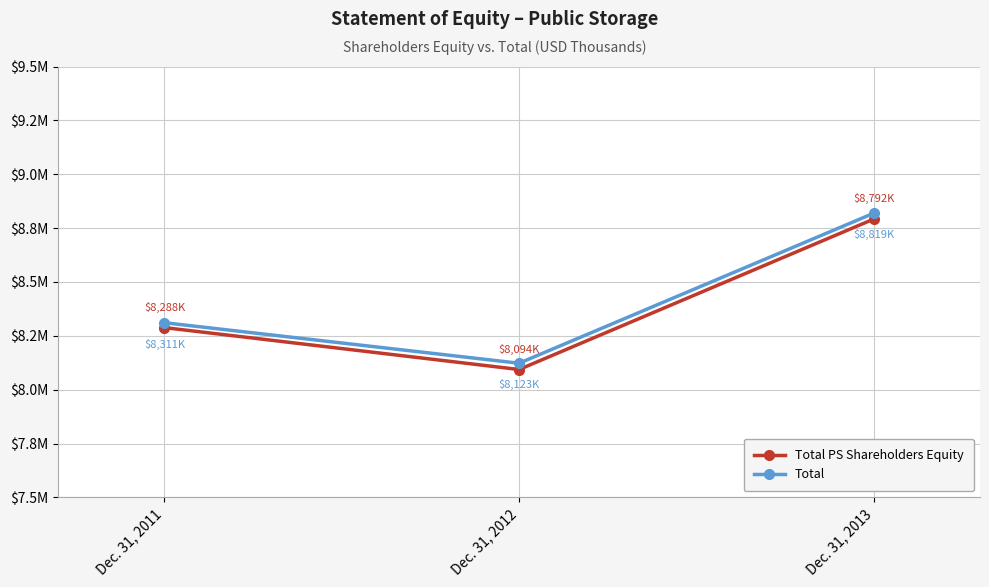

List the series in order of their peak value, lowest first.

Total PS Shareholders Equity, Total